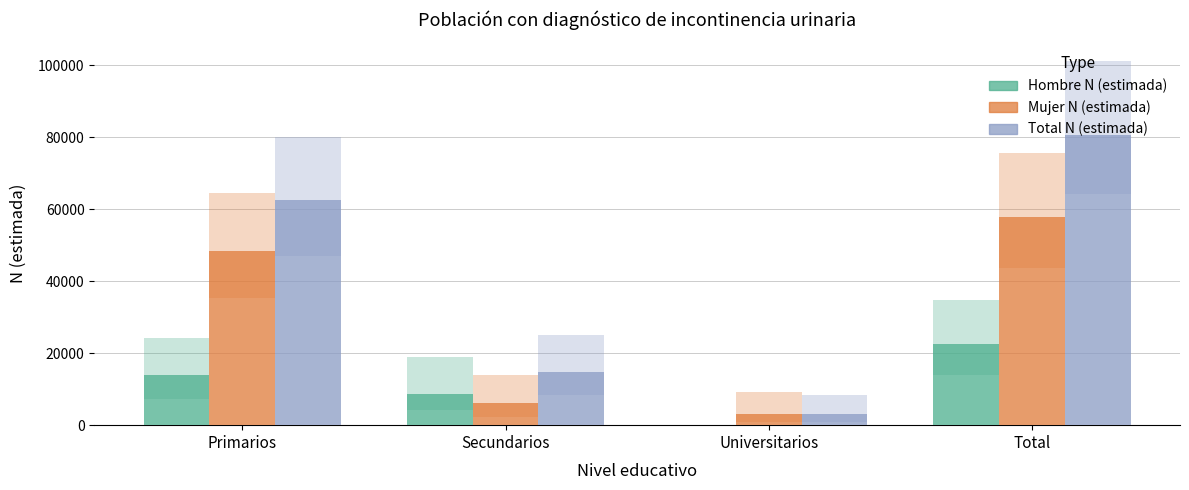

At which category does the chart reach its minimum across all series?

Universitarios